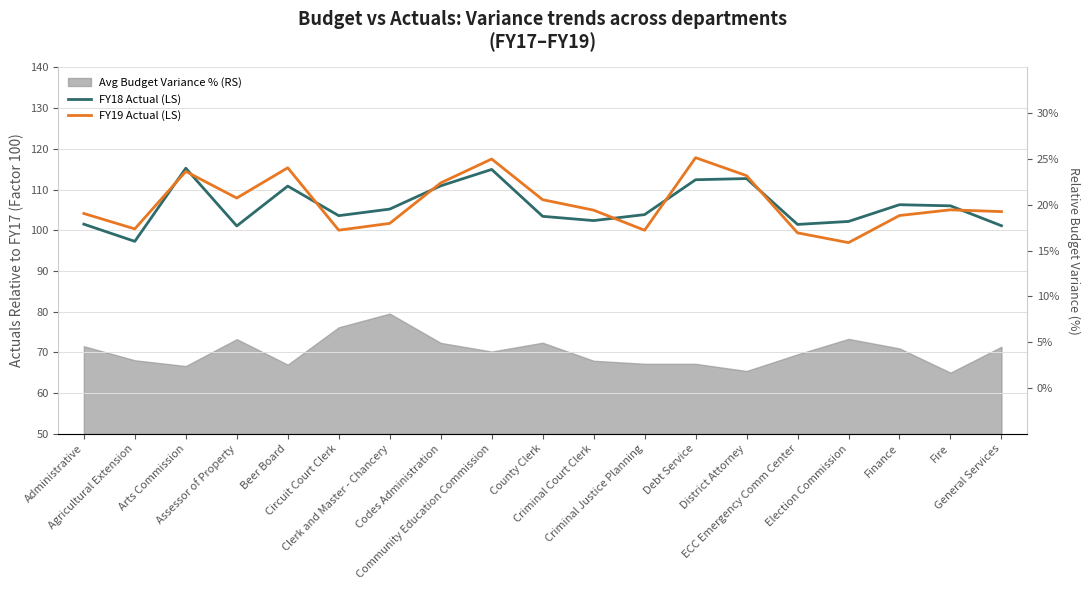

How many data points in FY18 Actual (LS) are less than 103?

7